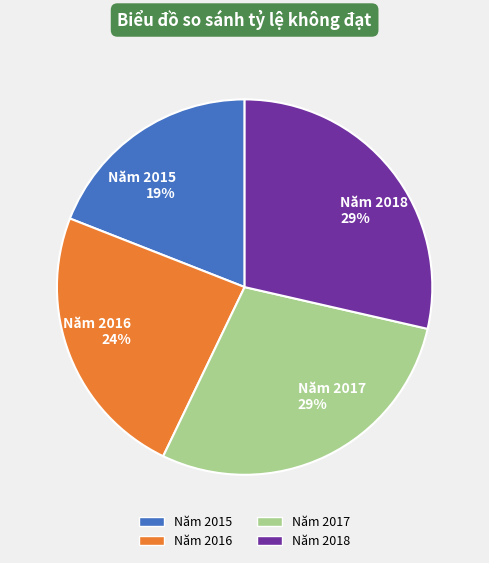

Is the sum of Năm 2016 and Năm 2018 greater than half?

Yes